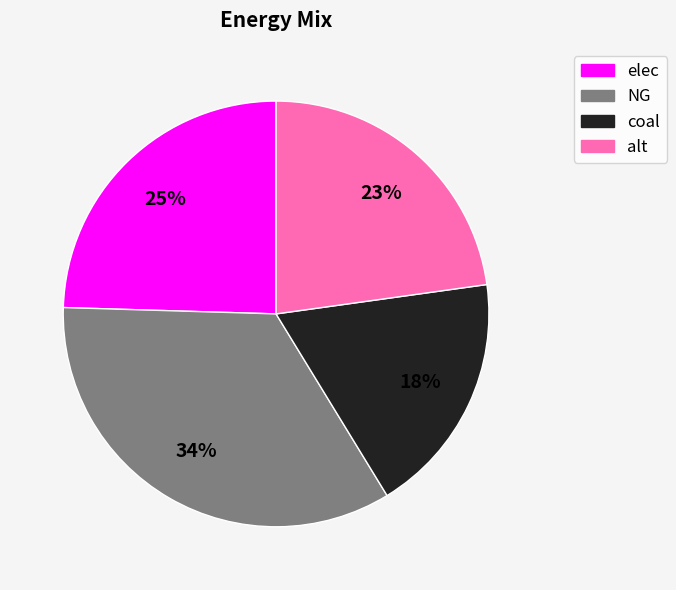

What is the ratio of the value at alt to the value at NG?

0.7